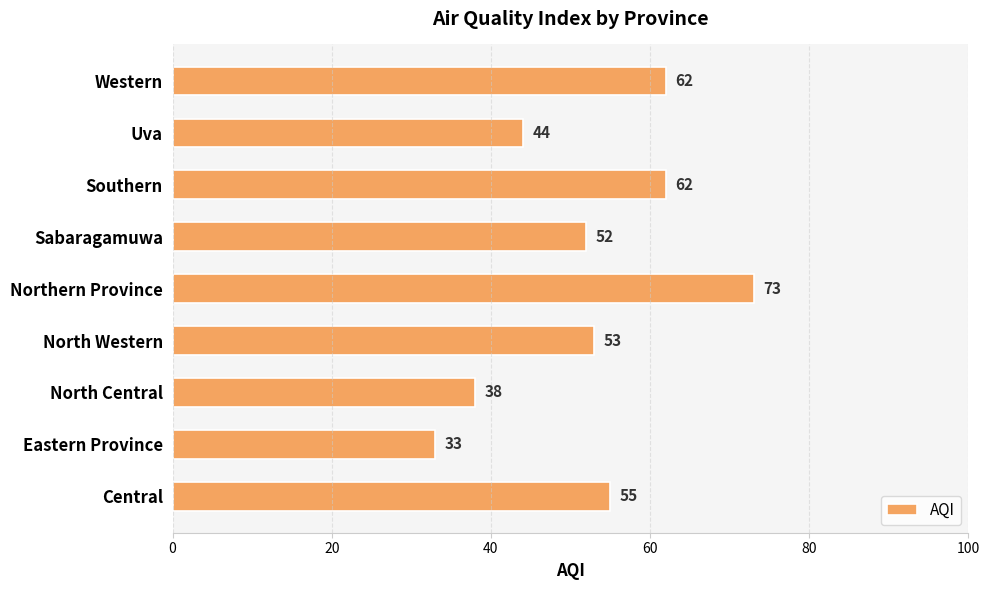

How many series are shown in this chart?

1